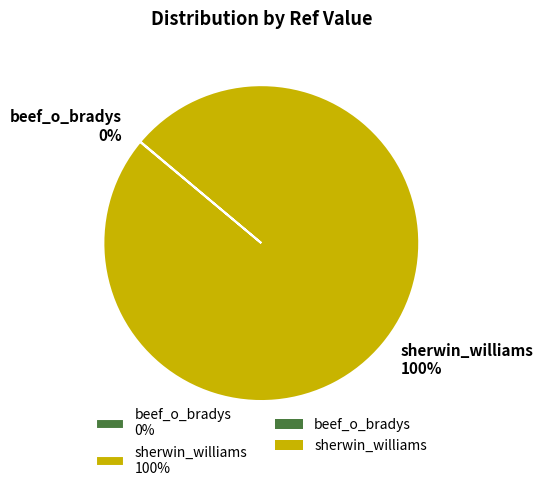

True or false: sherwin_williams 100% accounts for 86% of the total.

False